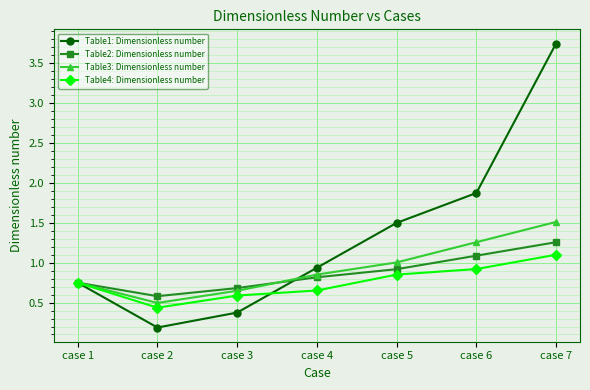

Which series has the largest total across all categories?

Table1: Dimensionless number